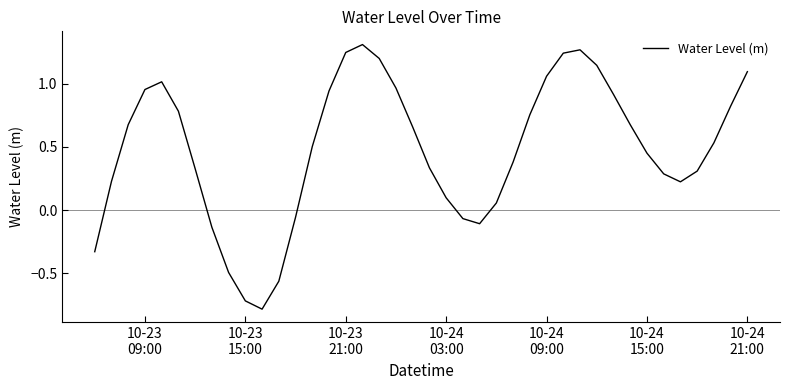

What is the minimum value shown in the chart?

-0.8